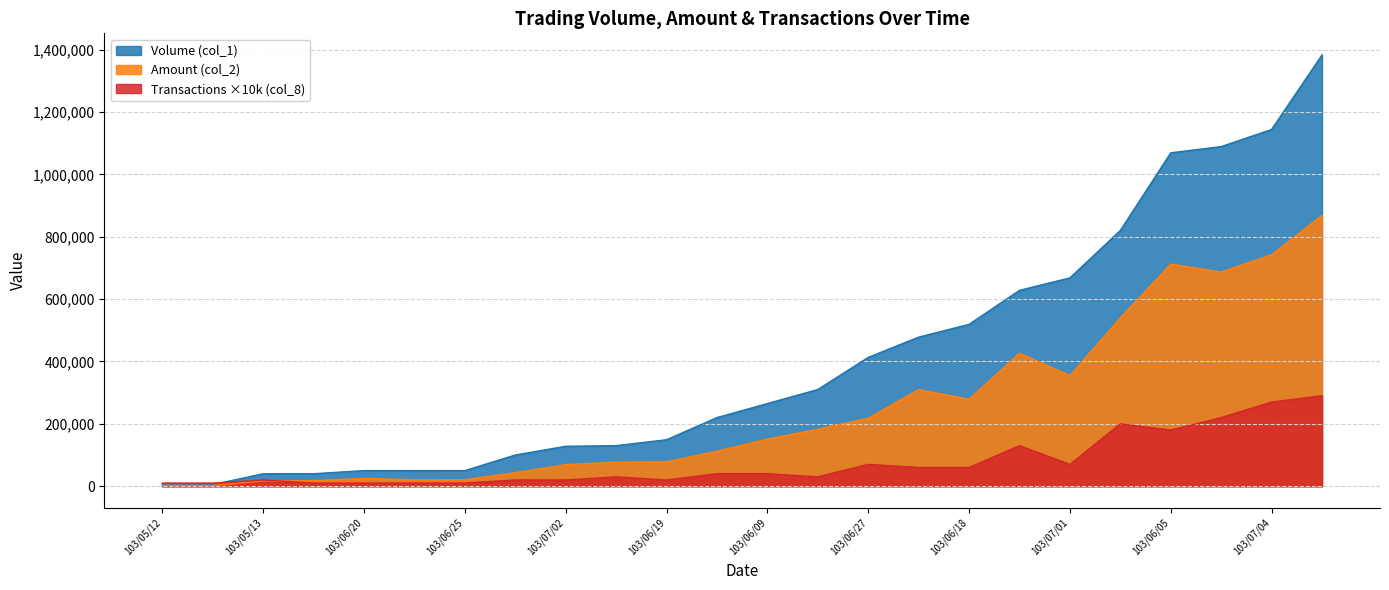

Which series has the widest spread of values?

Volume (col_1)